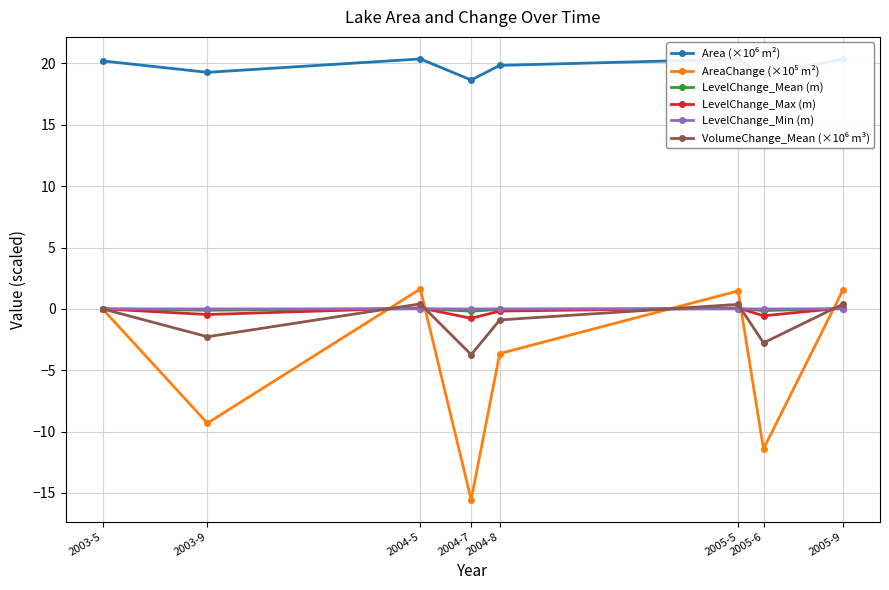

Is it true that LevelChange_Max (m) equals -0.5 at 2003-9?

True